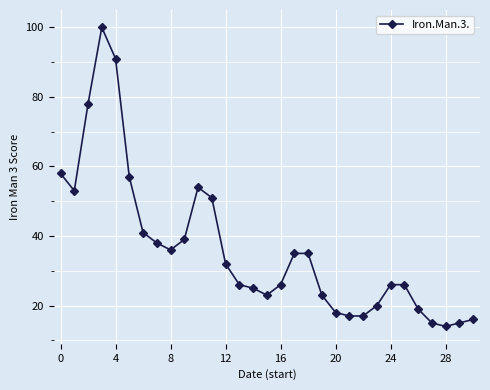

What is the value of the 3rd point from the left?

78